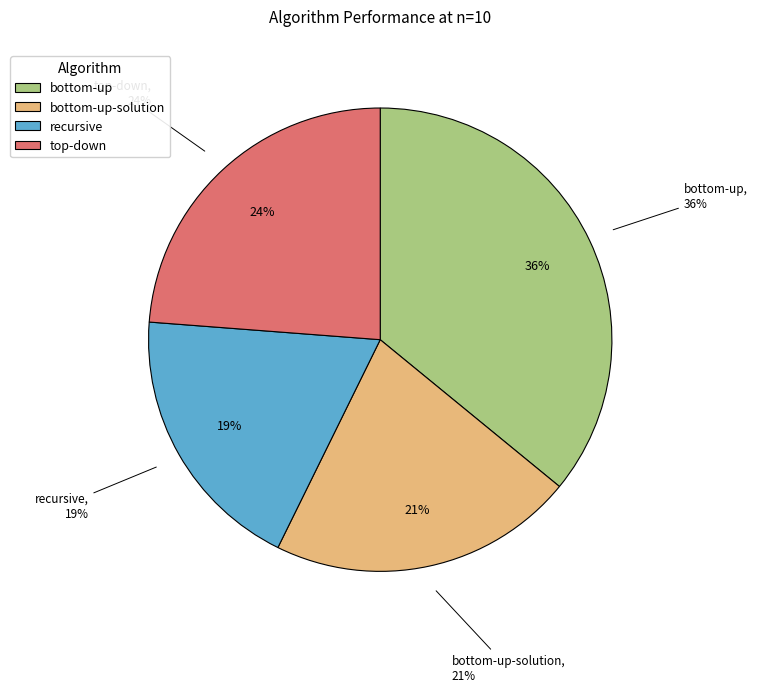

Rank the categories by value from highest to lowest.

bottom-up, top-down, bottom-up-solution, recursive